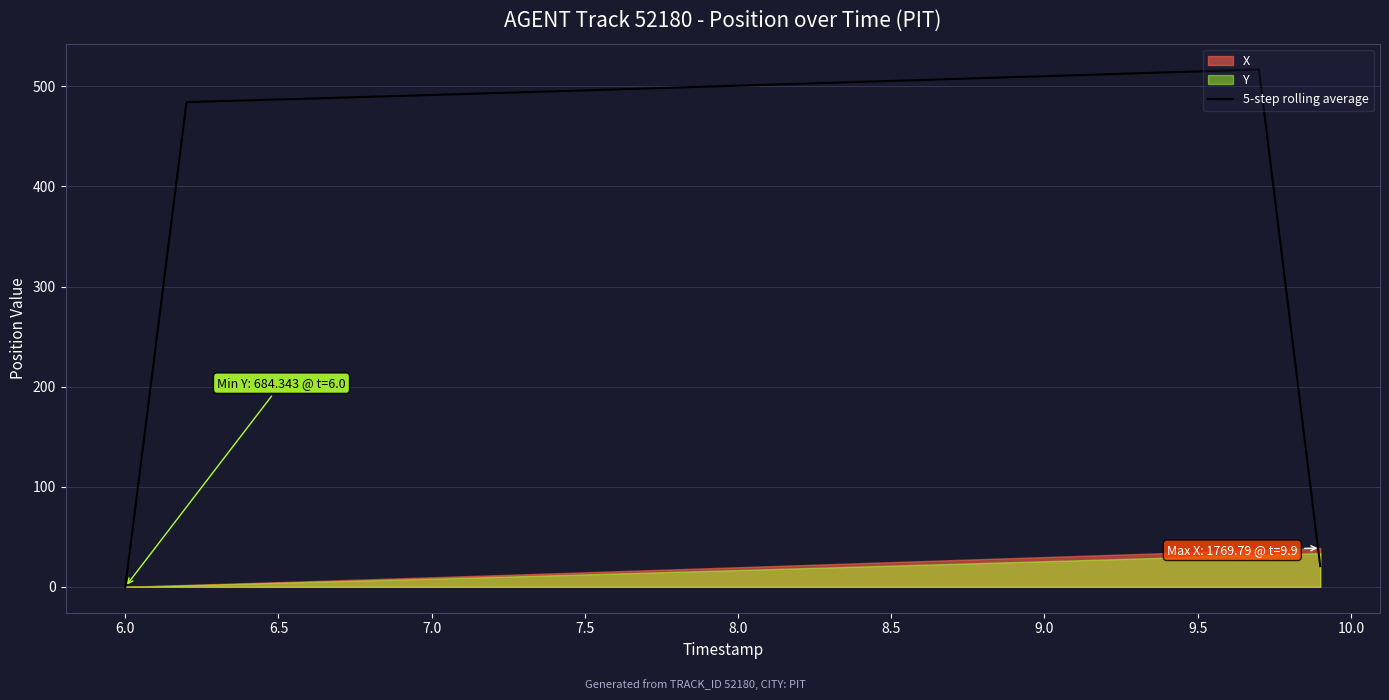

What is the maximum value for 5-step rolling average?

516.9